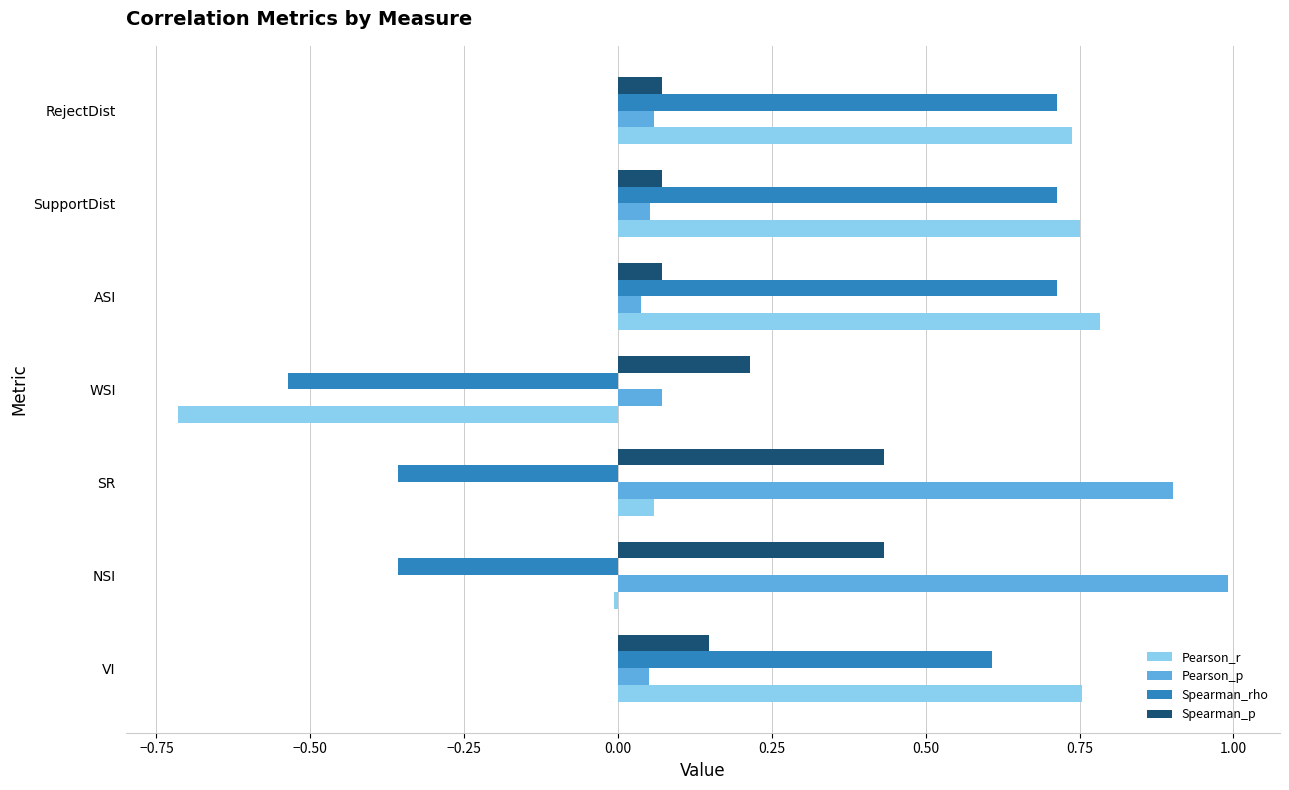

The value of Spearman_p at WSI is 0.3. True or false?

False